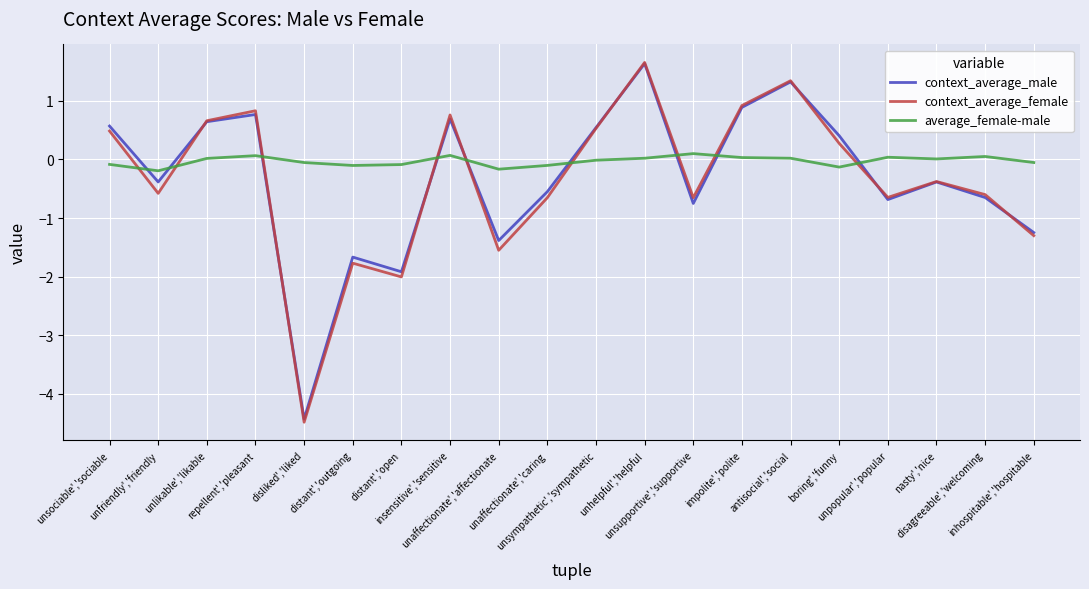

True or false: context_average_female and average_female-male cross at least once.

True